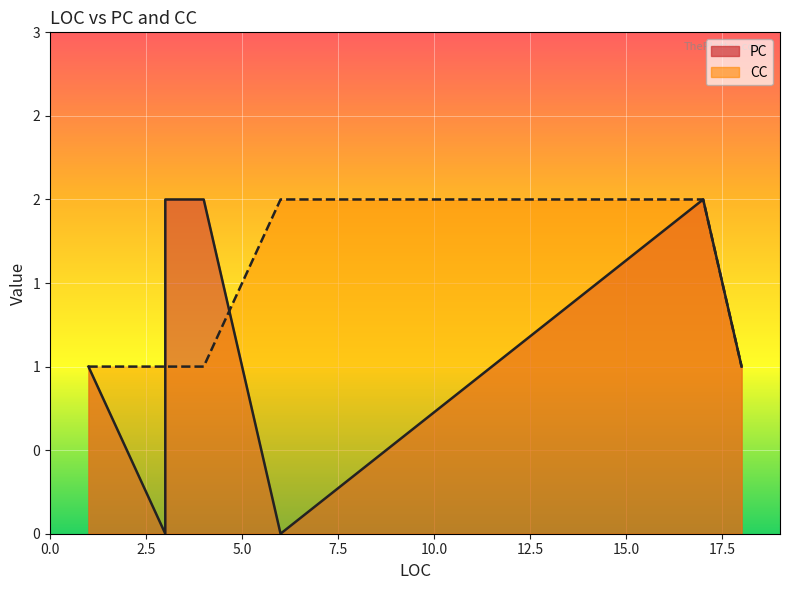

True or false: CC and PC cross at least once.

True